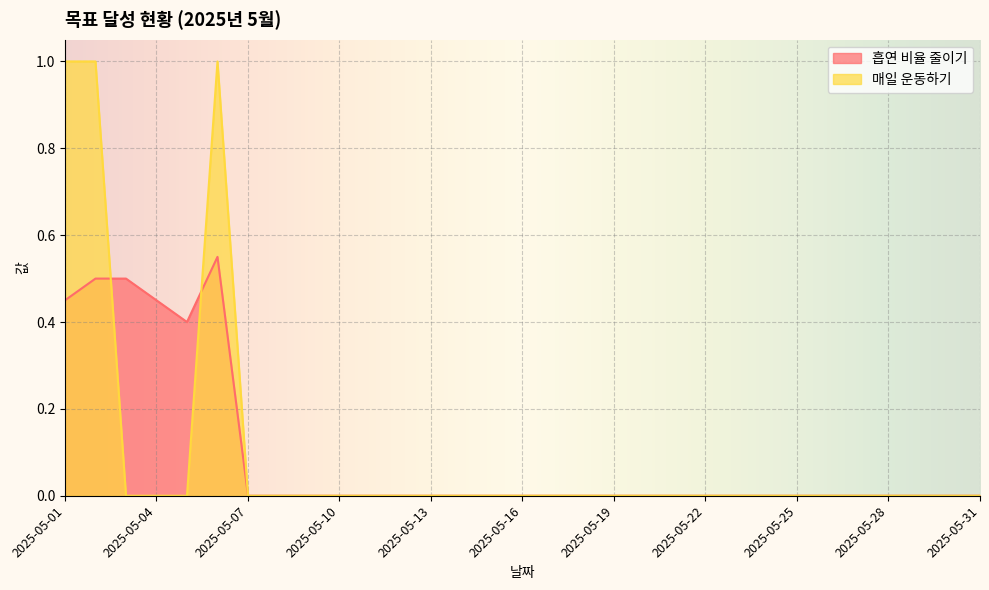

How many 매일 운동하기 values are between 0 and 1?

31